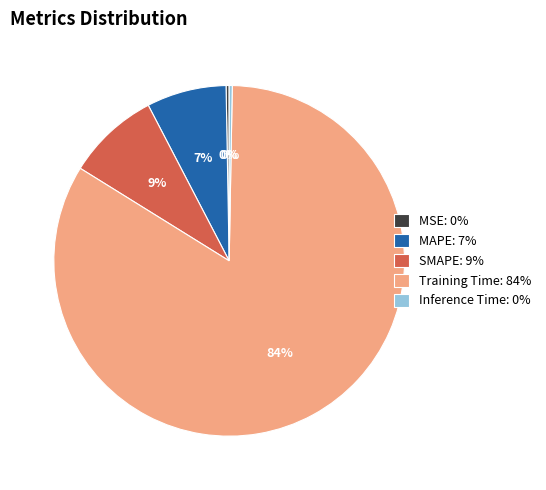

Count the number of slices in the pie.

5